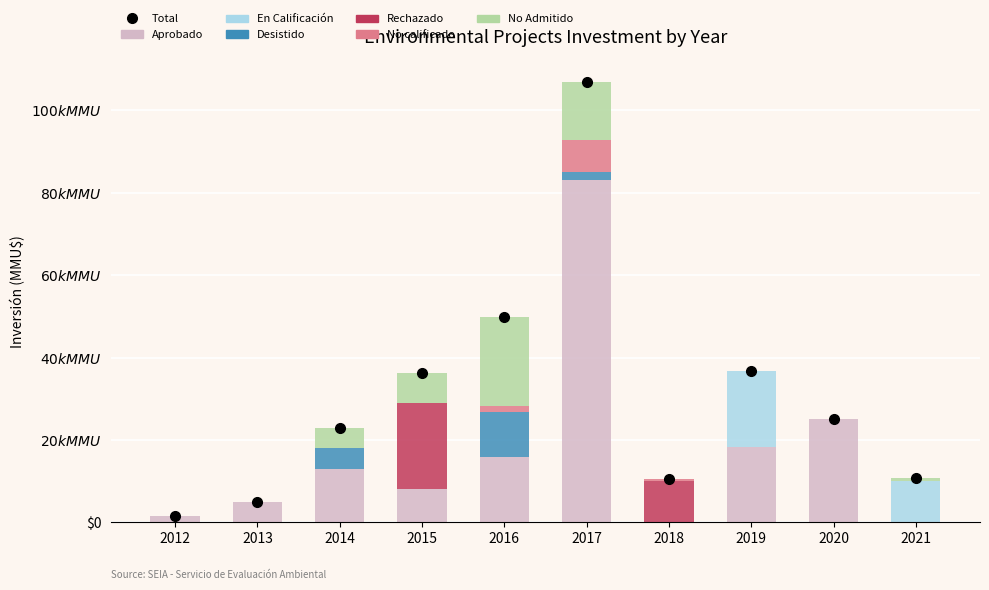

What is the difference between the maximum and minimum values in the Aprobado series?

83076